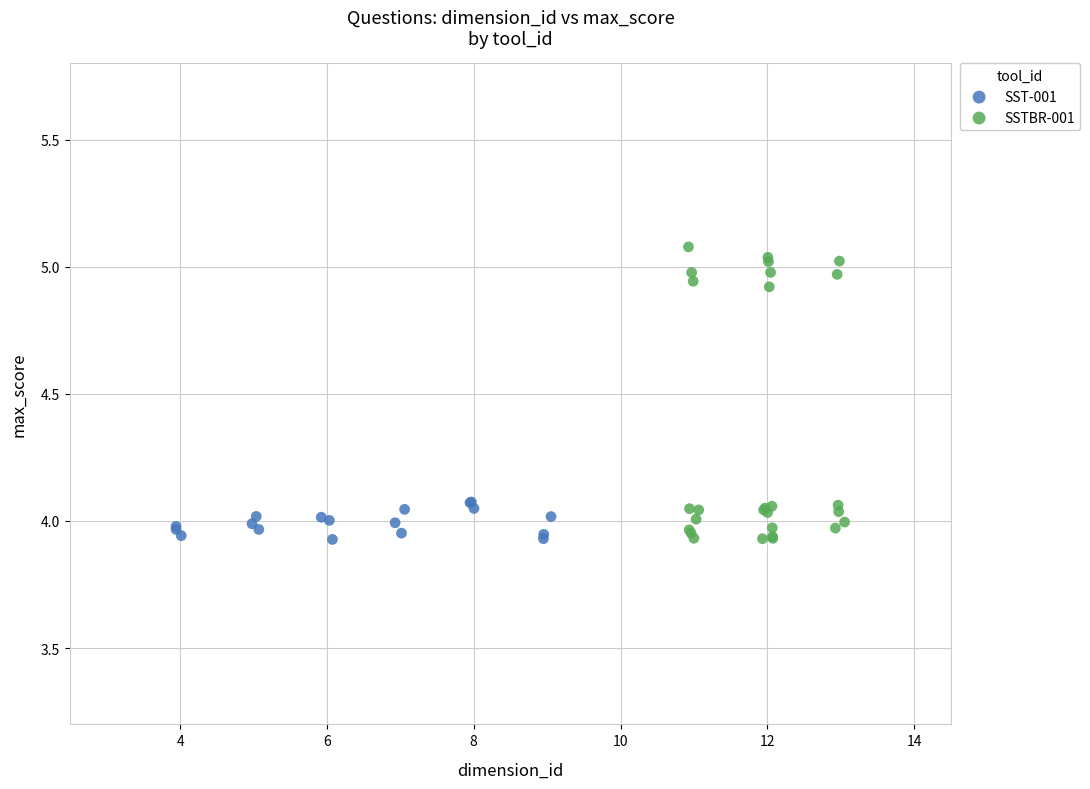

Which series has the widest spread of Y values?

SSTBR-001